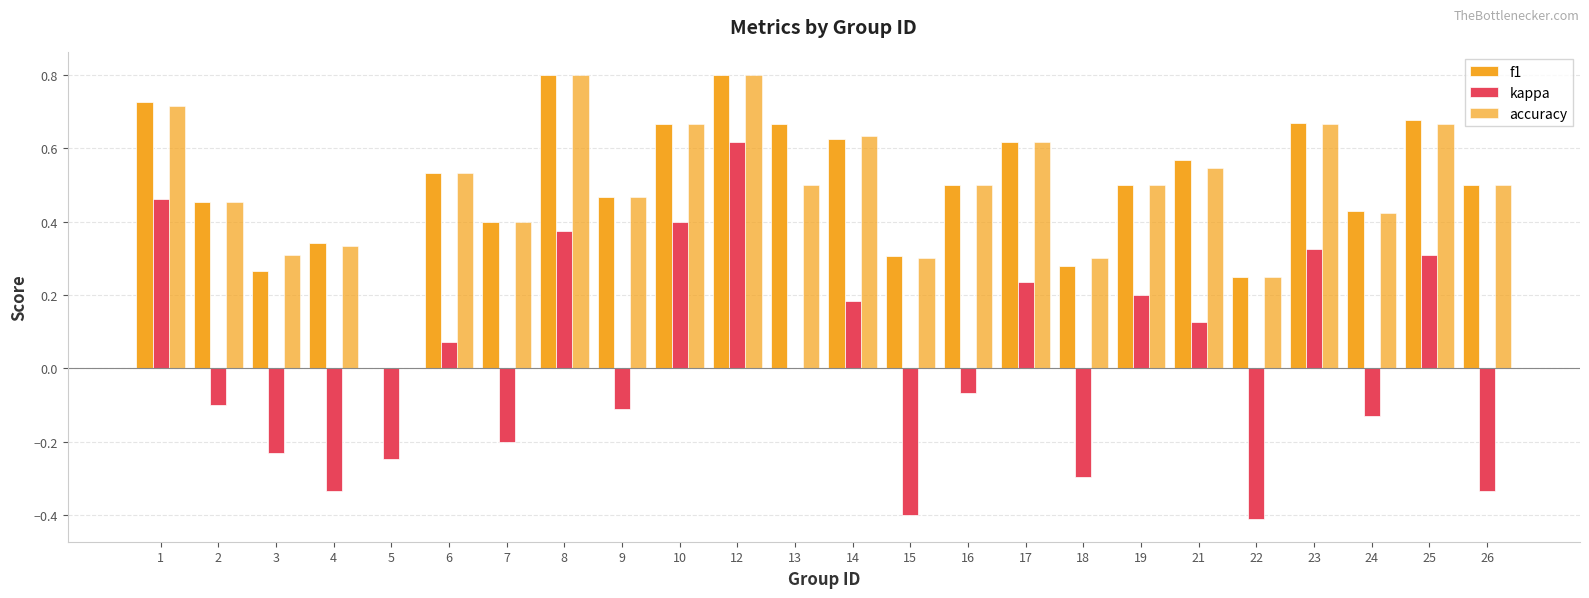

How many distinct data groups are displayed?

3